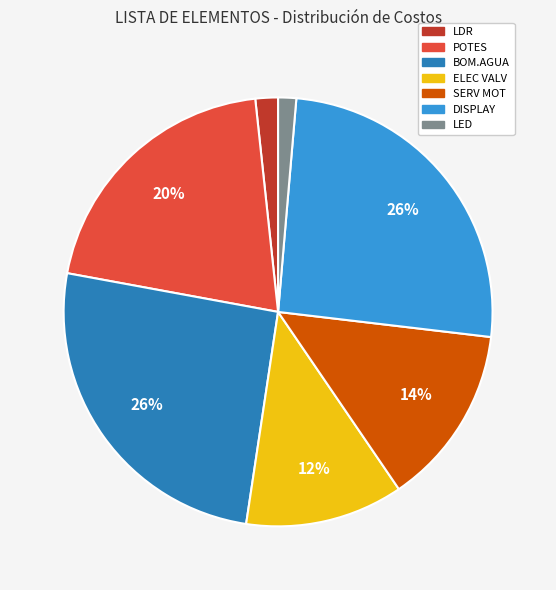

What is the ratio of the value at DISPLAY to the value at BOM.AGUA?

1.0